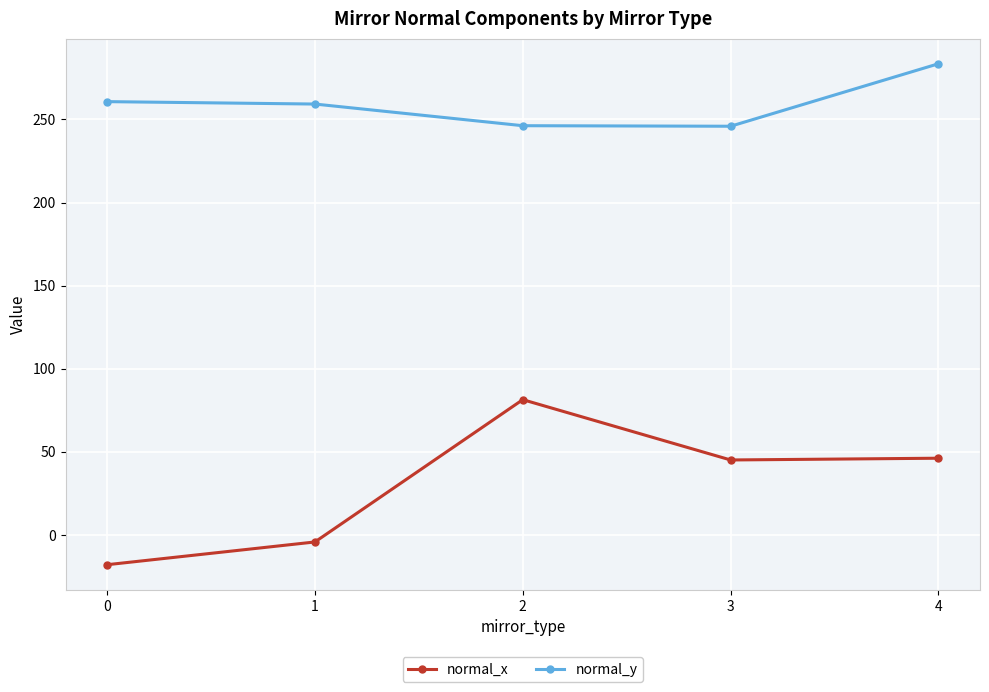

True or false: normal_y and normal_x intersect in this chart.

False